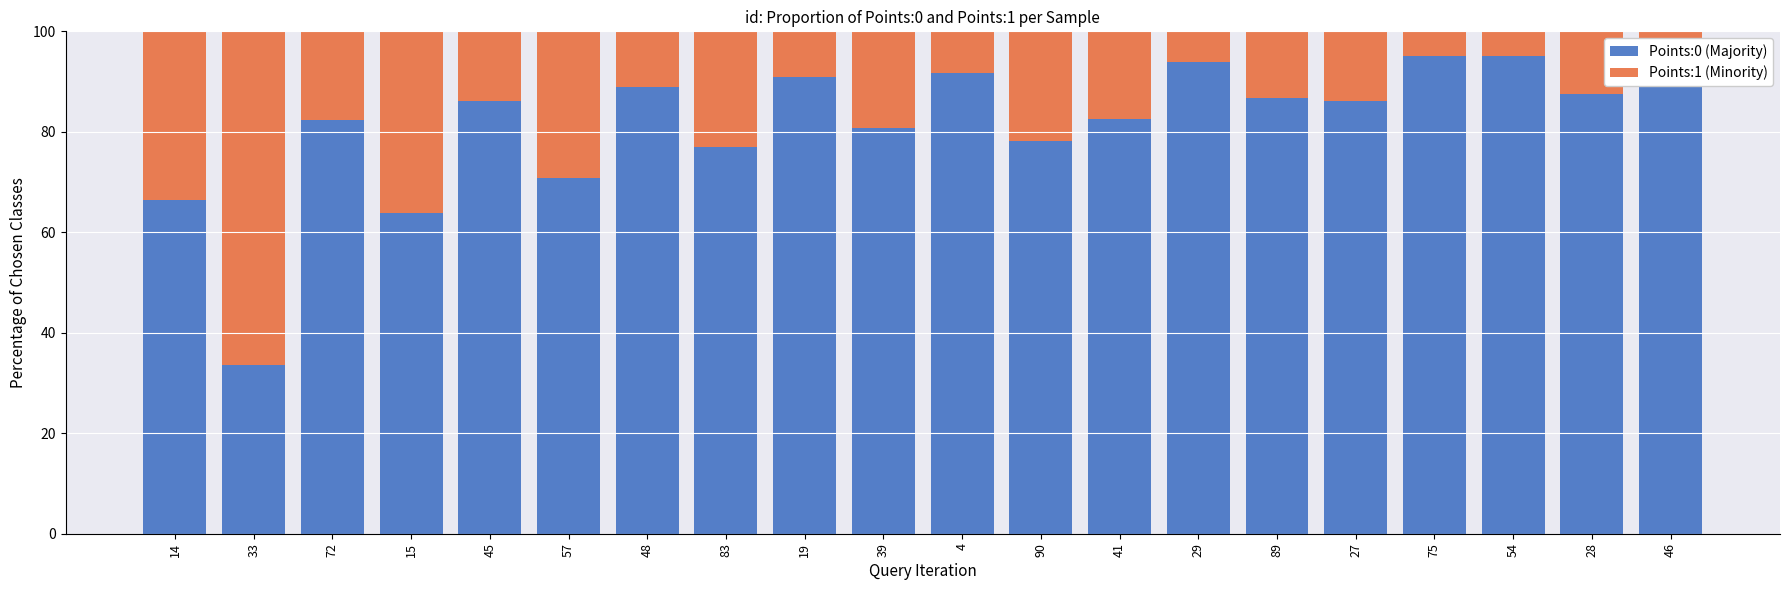

True or false: Points:1 (Minority) has a value of 10.7 at 90.

False